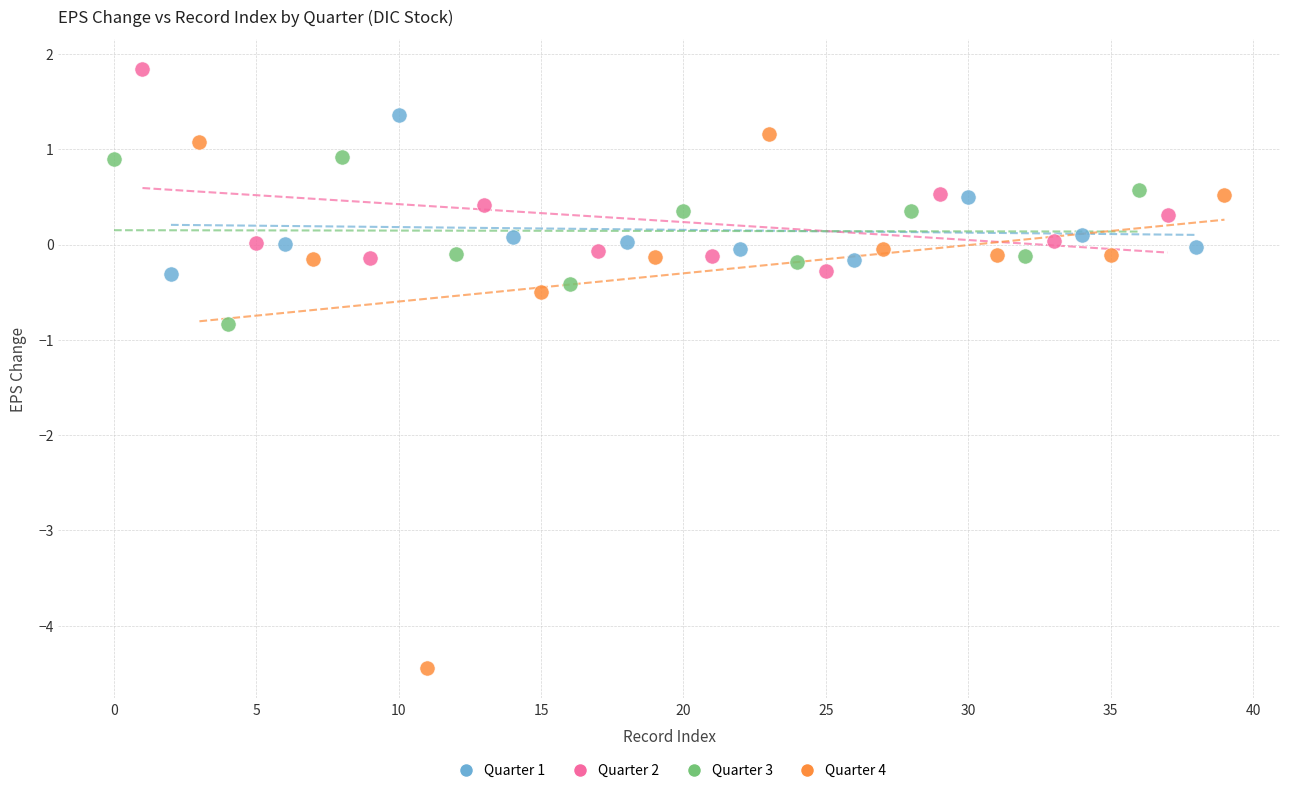

Which series has the widest spread of Y values?

Quarter 4